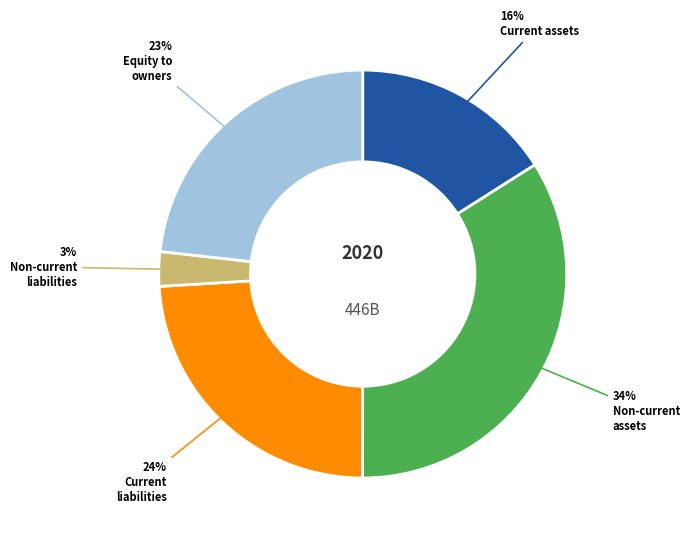

Is there a majority slice in this chart?

No